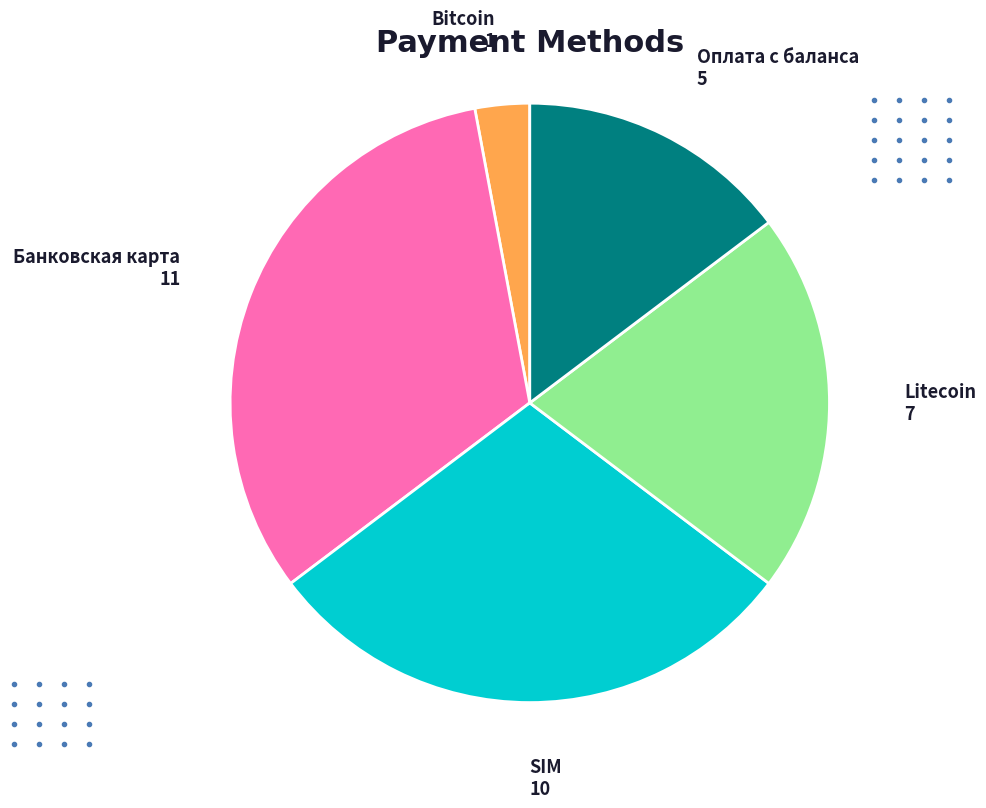

Does SIM represent more than half of the total?

No